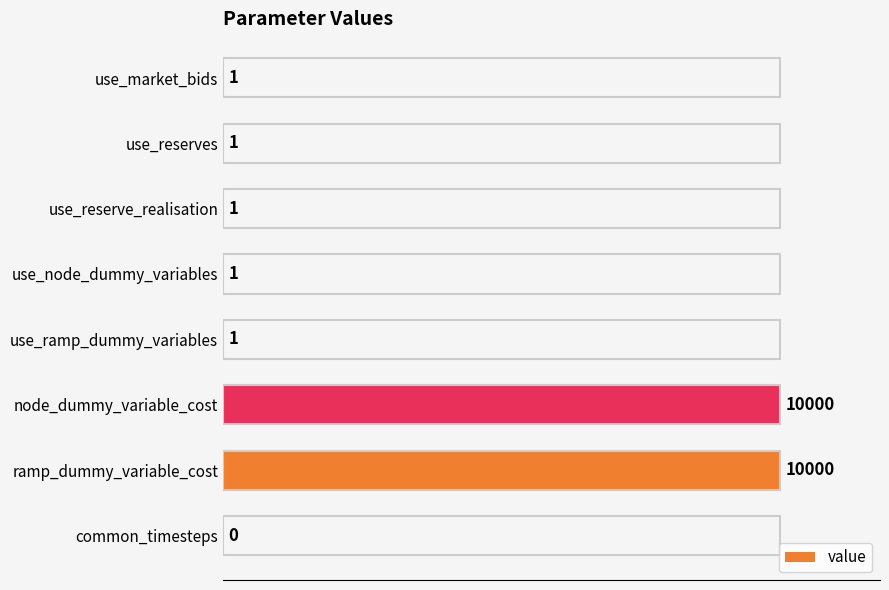

How many distinct data groups are displayed?

1